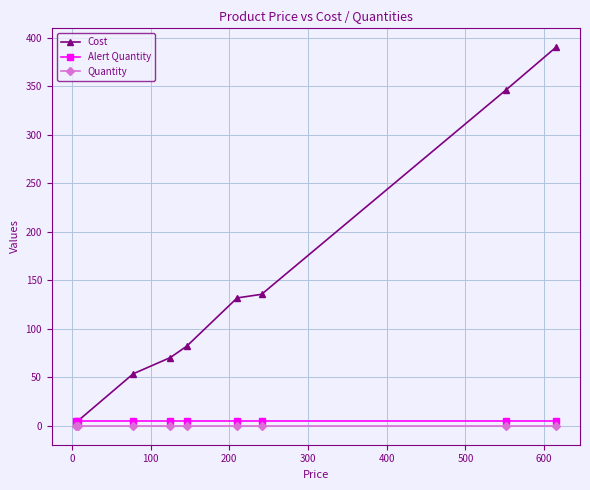

Is this an area chart (filled region under the line)?

No